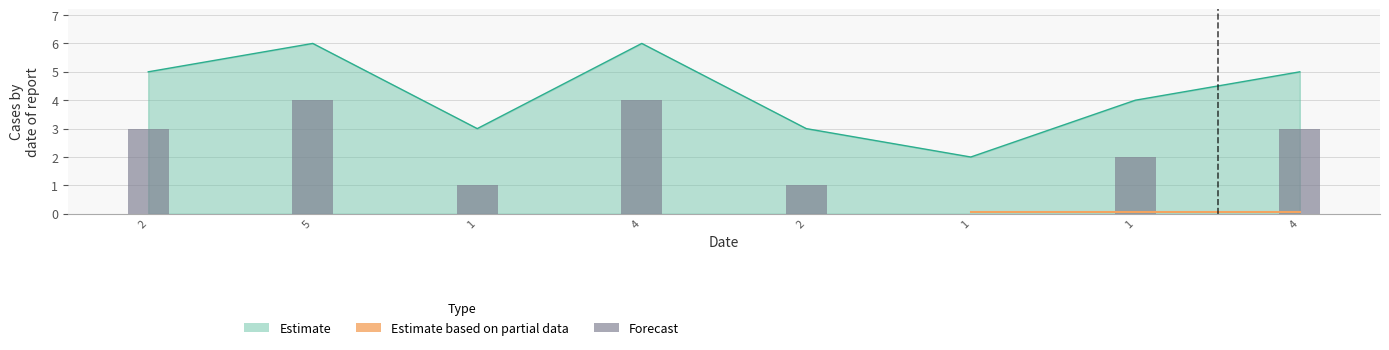

At which label is the value closest to 4?

1